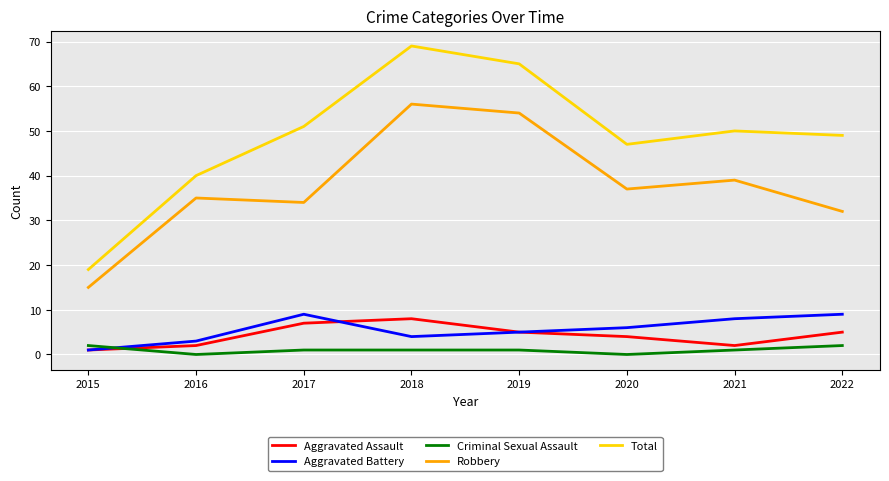

How many interior local valleys does the Aggravated Assault series have?

1